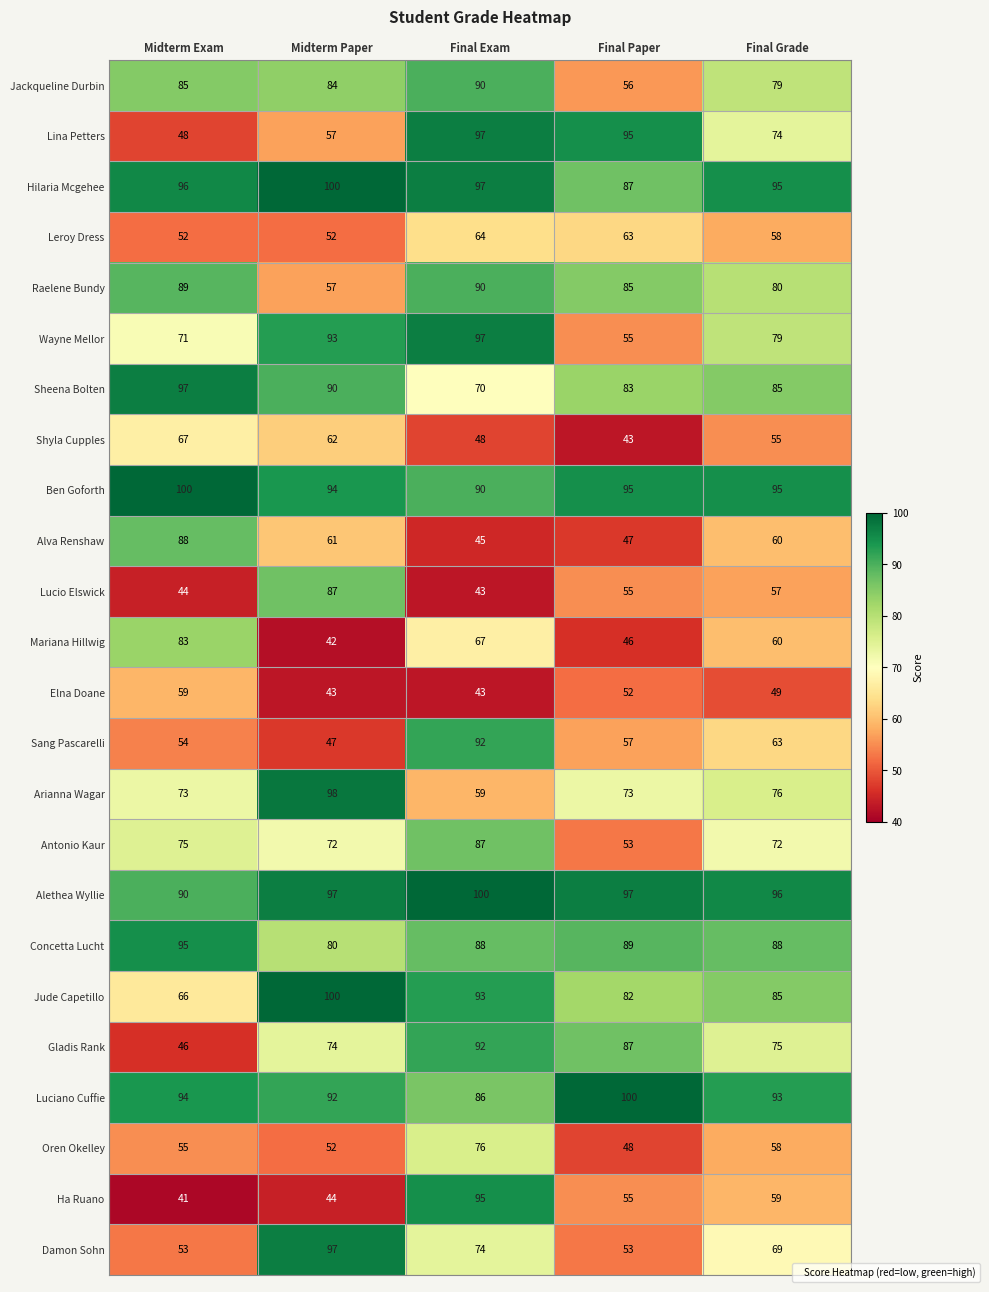

What is the lowest value of the Sheena Bolten series?

70